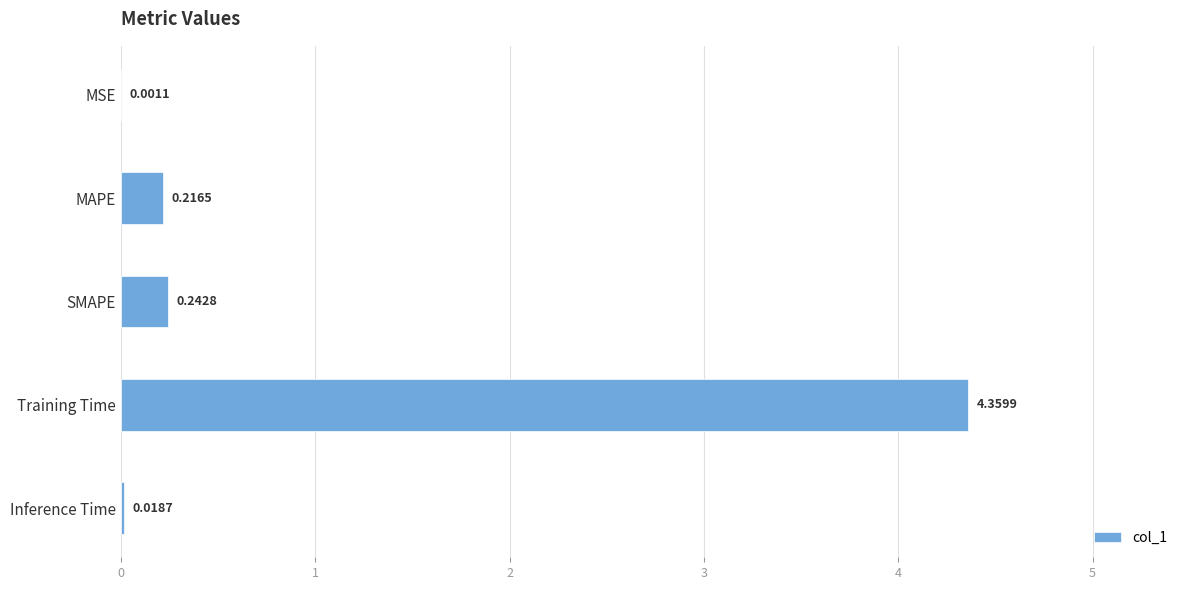

Between MSE and Inference Time, which is larger?

Inference Time